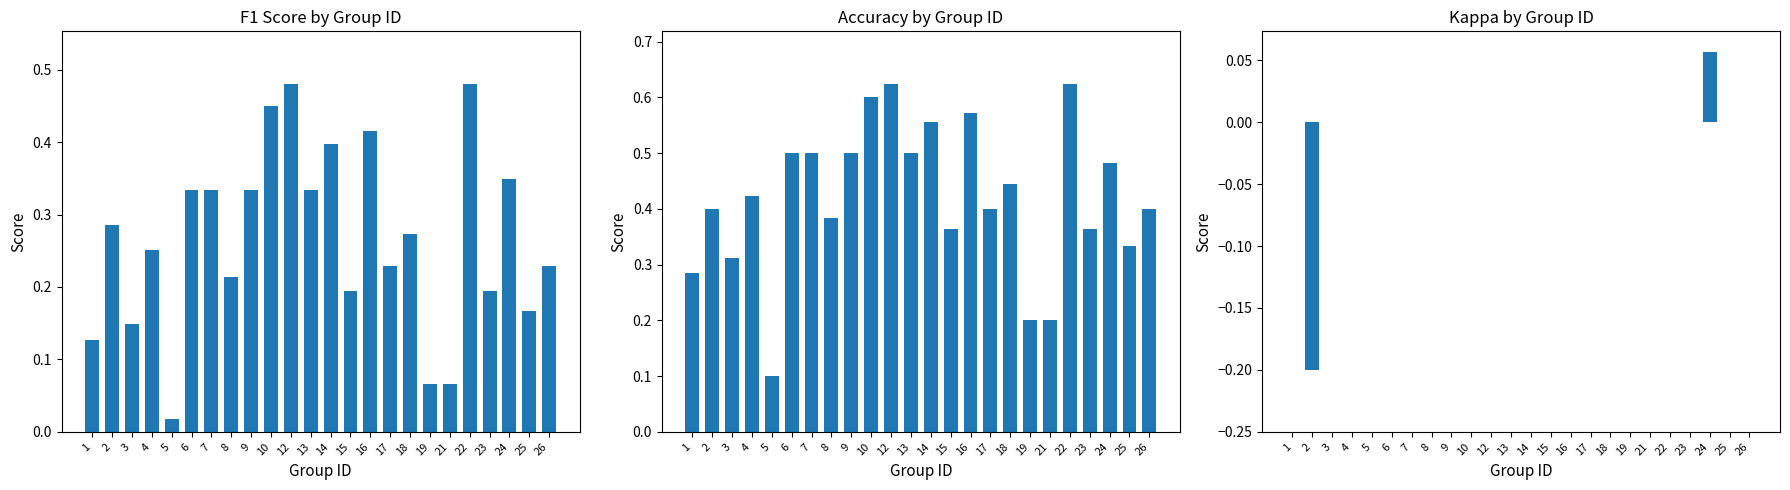

Reading left to right, what are all the values shown in this chart?

f1: 1=0.1	2=0.3	3=0.1	4=0.3	5=0.0	6=0.3	7=0.3	8=0.2	9=0.3	10=0.5	12=0.5	13=0.3	14=0.4	15=0.2	16=0.4	17=0.2	18=0.3	19=0.1	21=0.1	22=0.5	23=0.2	24=0.3	25=0.2	26=0.2
accuracy: 1=0.3	2=0.4	3=0.3	4=0.4	5=0.1	6=0.5	7=0.5	8=0.4	9=0.5	10=0.6	12=0.6	13=0.5	14=0.6	15=0.4	16=0.6	17=0.4	18=0.4	19=0.2	21=0.2	22=0.6	23=0.4	24=0.5	25=0.3	26=0.4
kappa: 1=0.0	2=-0.2	3=0.0	4=0.0	5=0.0	6=0.0	7=0.0	8=0.0	9=0.0	10=0.0	12=0.0	13=0.0	14=0.0	15=0.0	16=0.0	17=0.0	18=0.0	19=0.0	21=0.0	22=0.0	23=0.0	24=0.1	25=0.0	26=0.0